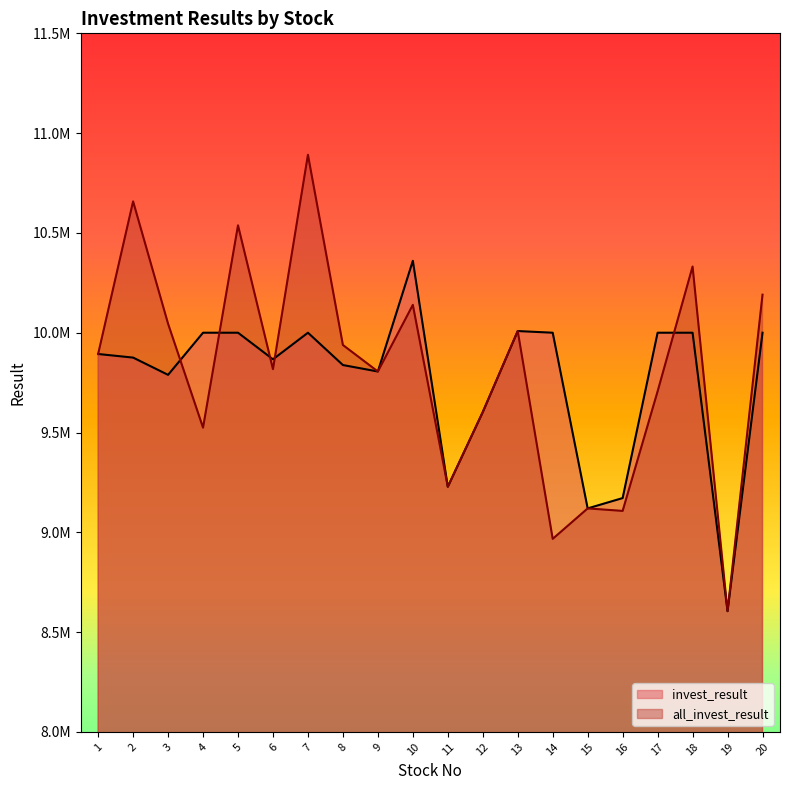

List the series in order of their overall mean, lowest first.

invest_result, all_invest_result